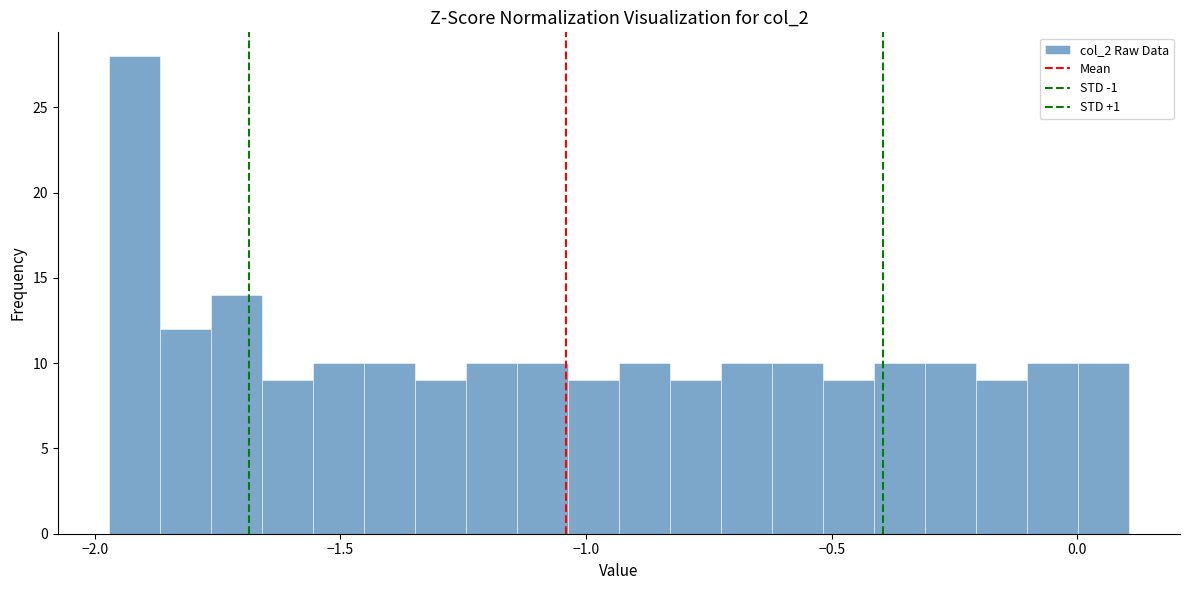

Read against the x-axis, roughly where is the centre of the tallest bar?

-1.90